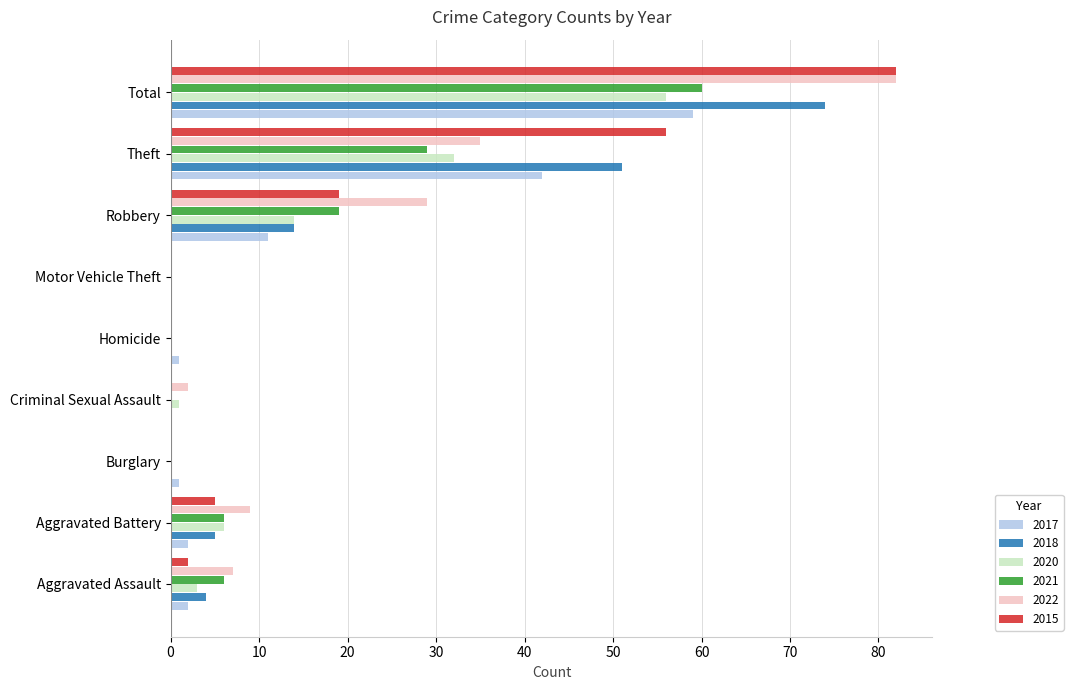

At which category is the sum across all series the highest?

Total